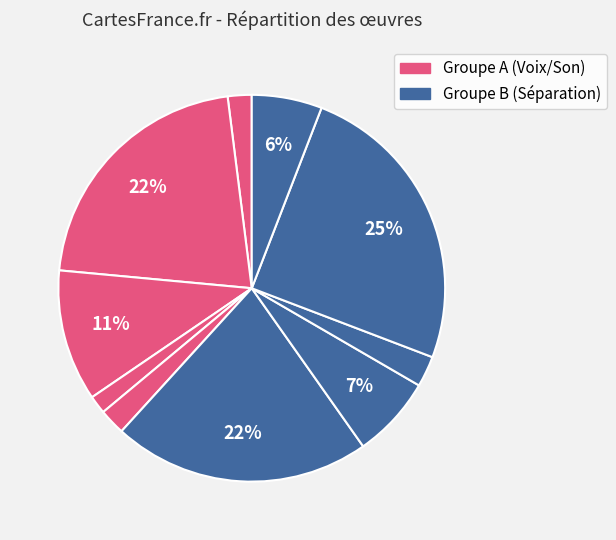

To the nearest percent, what is the average slice percentage?

10%